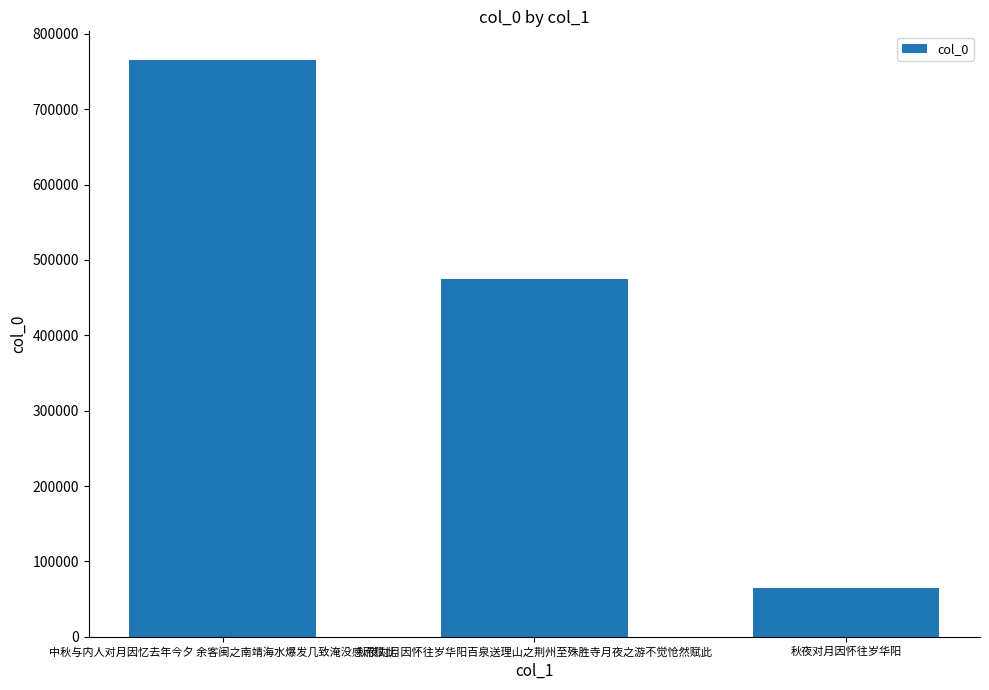

What is the change in value from 秋夜对月因怀往岁华阳百泉送理山之荆州至殊胜寺月夜之游不觉怆然赋此 to 秋夜对月因怀往岁华阳?

-411062